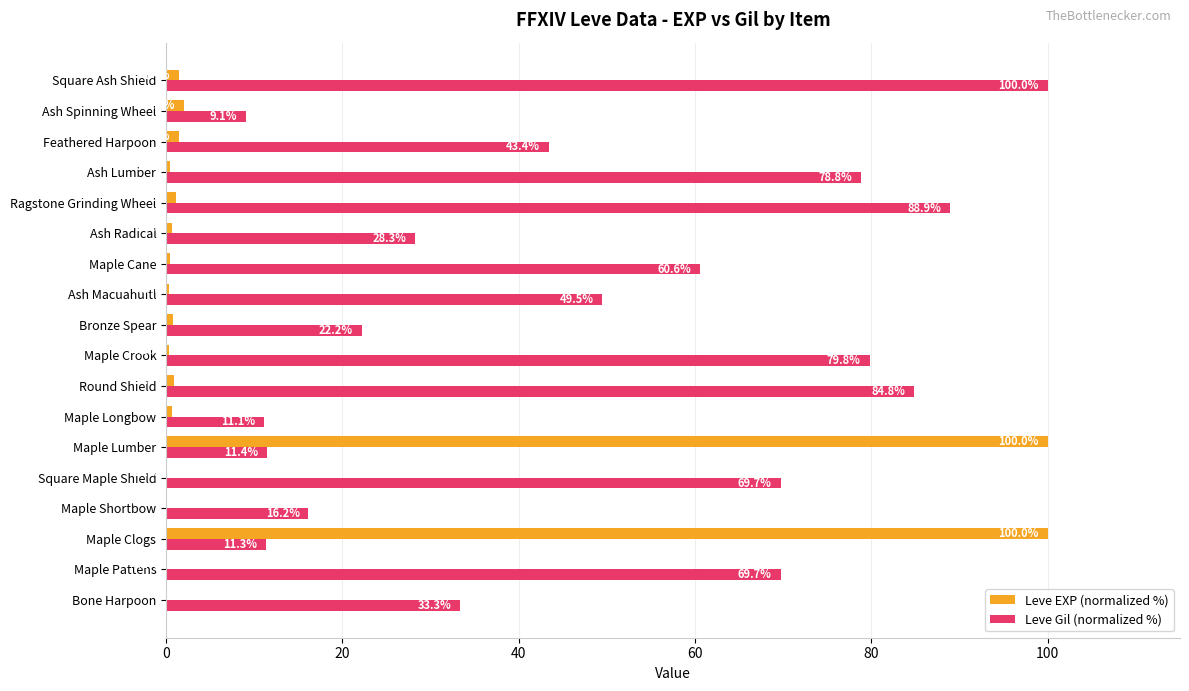

What is the maximum value shown in the chart?

100.0